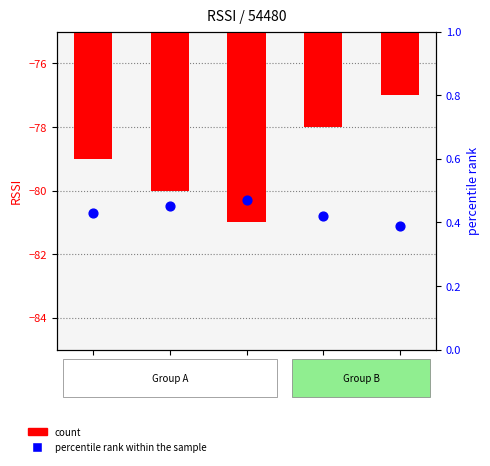

Which series has the largest total across all categories?

percentile rank within the sample